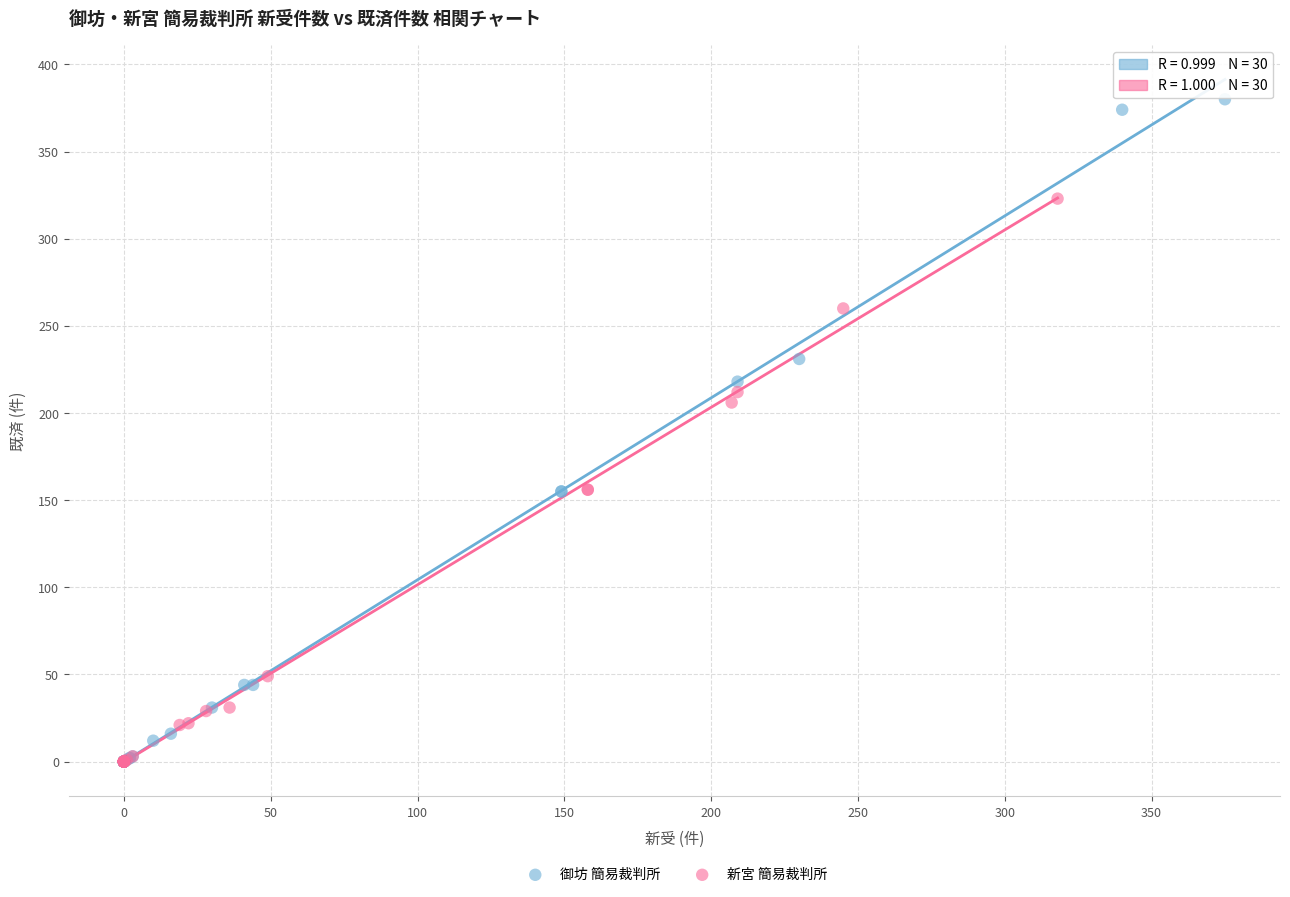

Which series reaches the maximum Y coordinate?

御坊 簡易裁判所